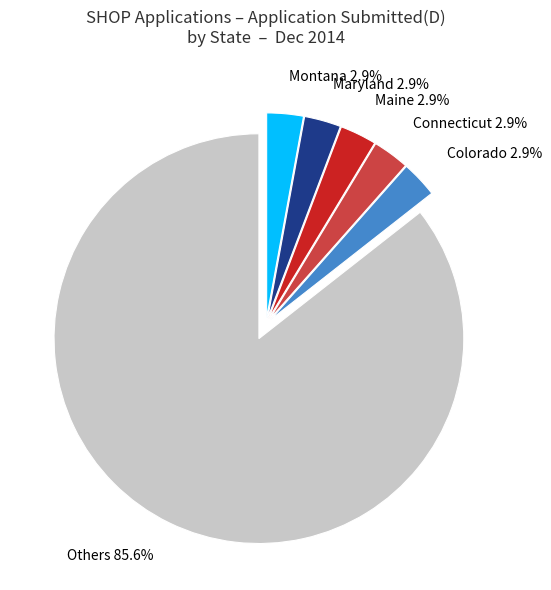

Is there a majority slice in this chart?

Yes